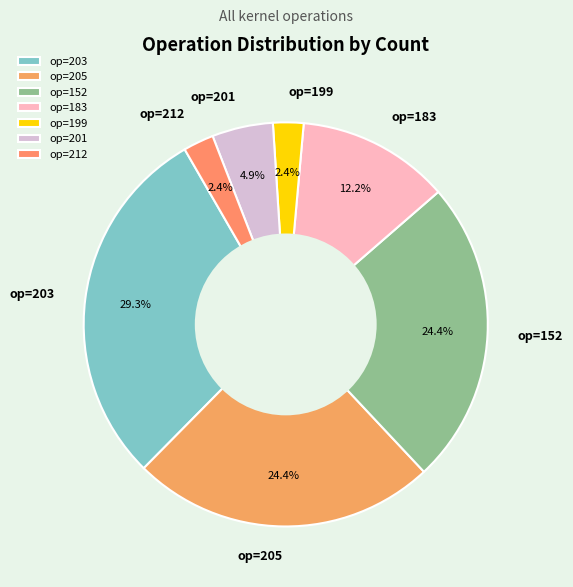

What is the largest slice in the pie chart?

op=203